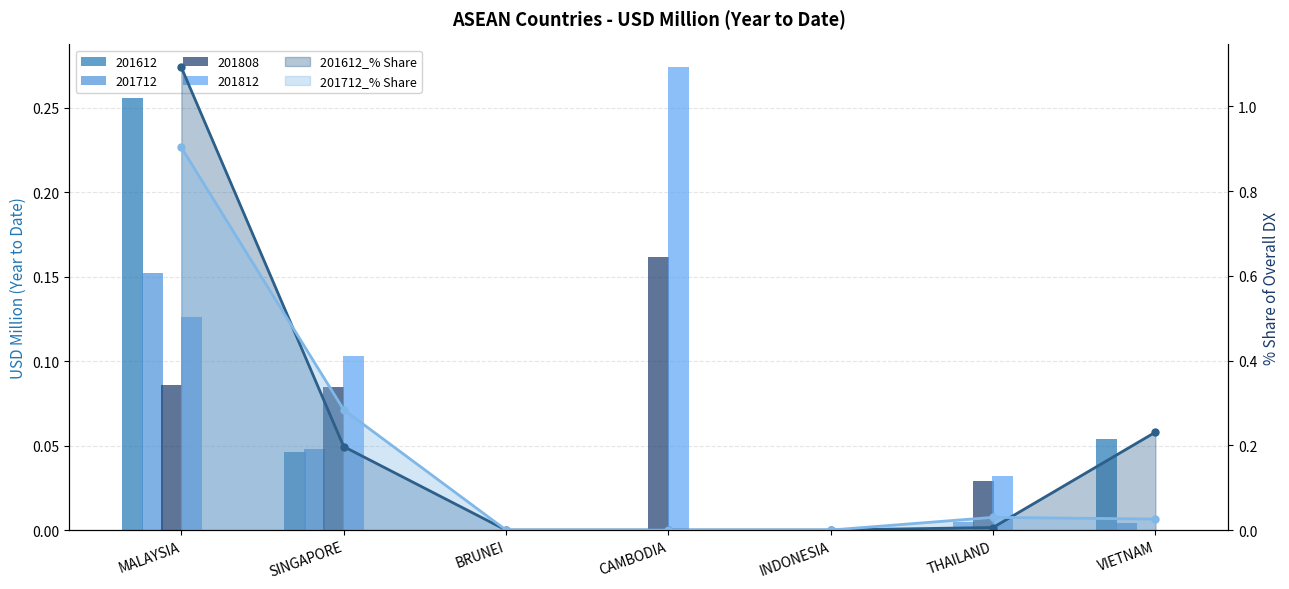

True or false: 201712 has a value of 0.1 at BRUNEI.

False